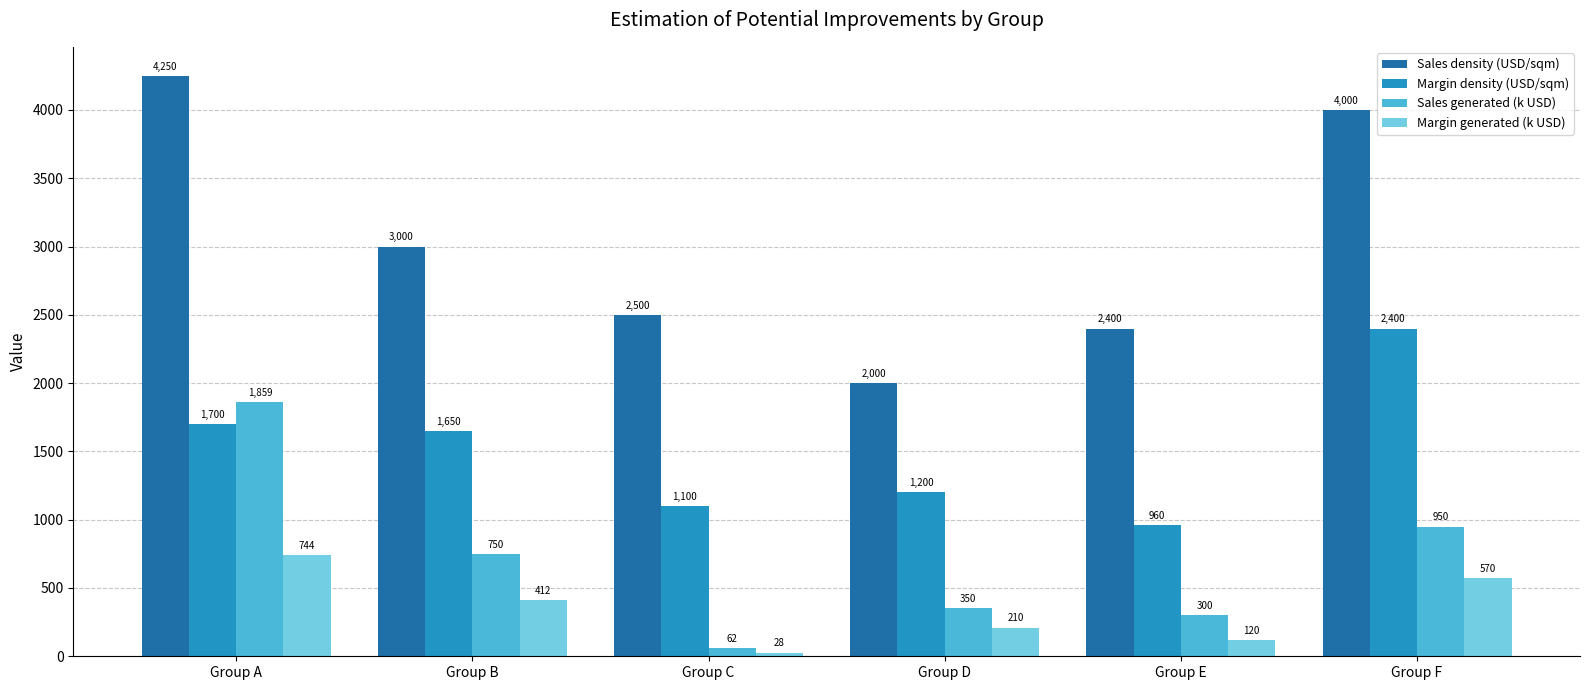

What is the minimum value for Sales generated (k USD)?

62.5